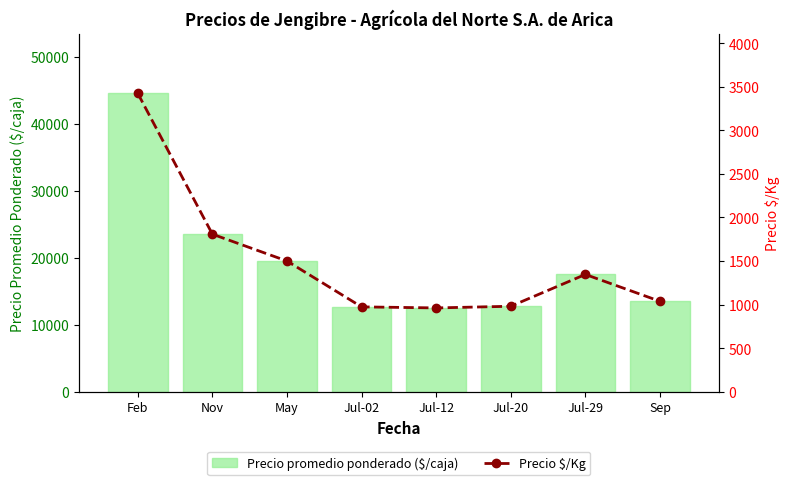

What is the approximate value of Precio $/Kg at Jul-02?

974